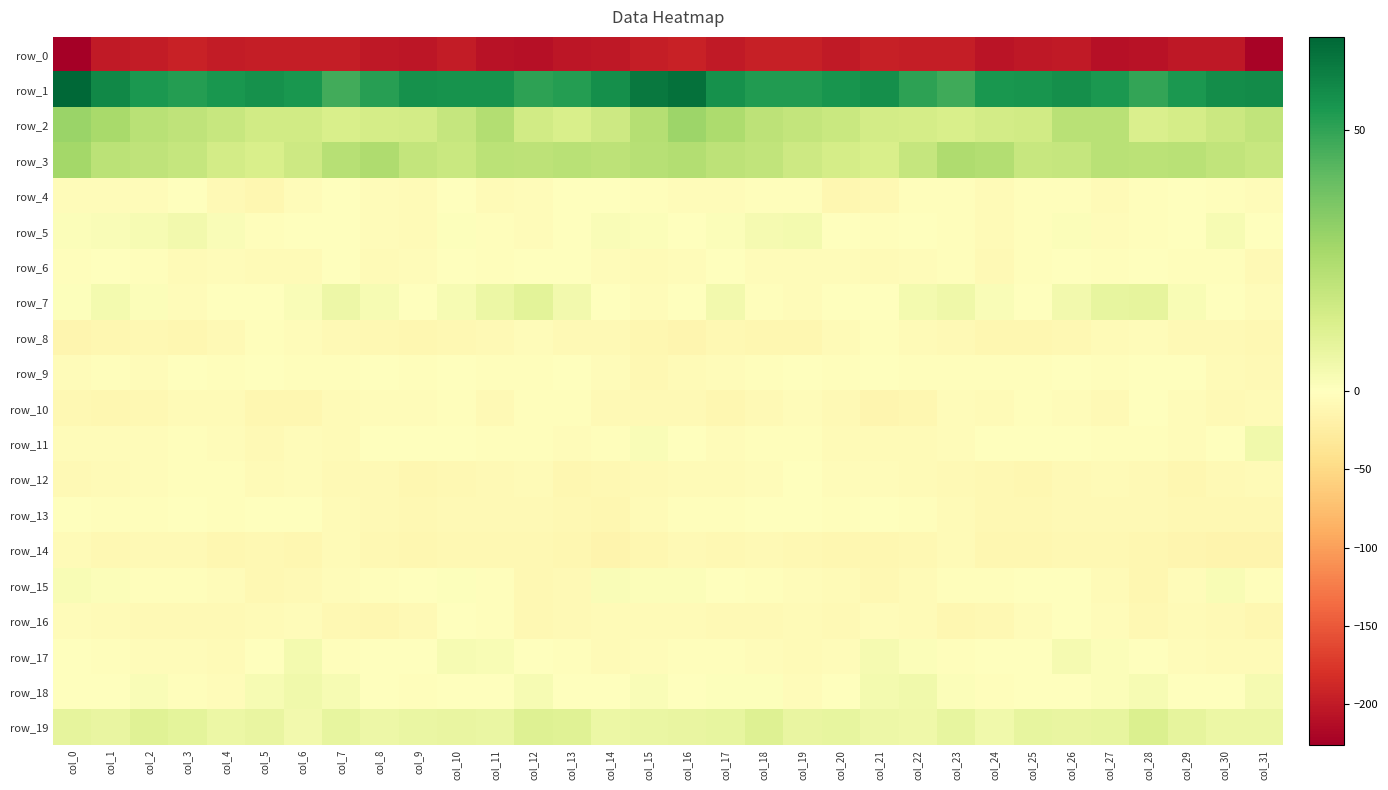

At col_2, list the series in order from largest to smallest.

row_1, row_2, row_3, row_19, row_5, row_18, row_7, row_13, row_15, row_6, row_11, row_9, row_17, row_4, row_12, row_16, row_14, row_10, row_8, row_0